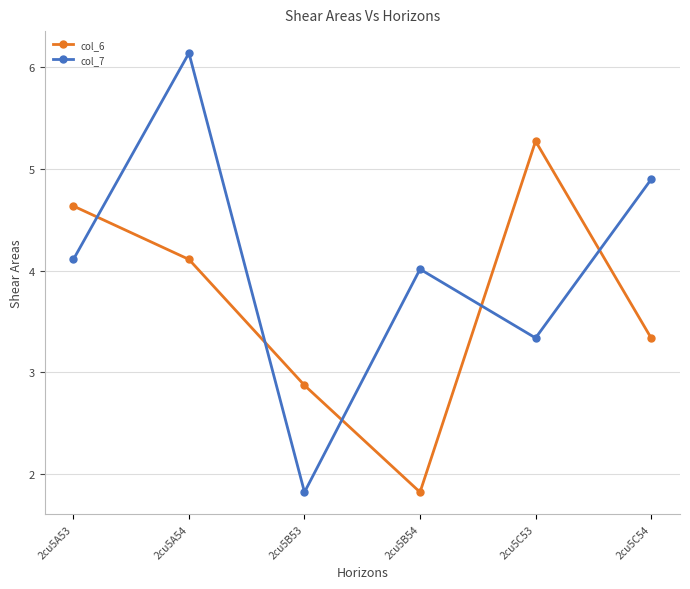

Which series changed the most between 2cu5A53 and 2cu5A54?

col_7